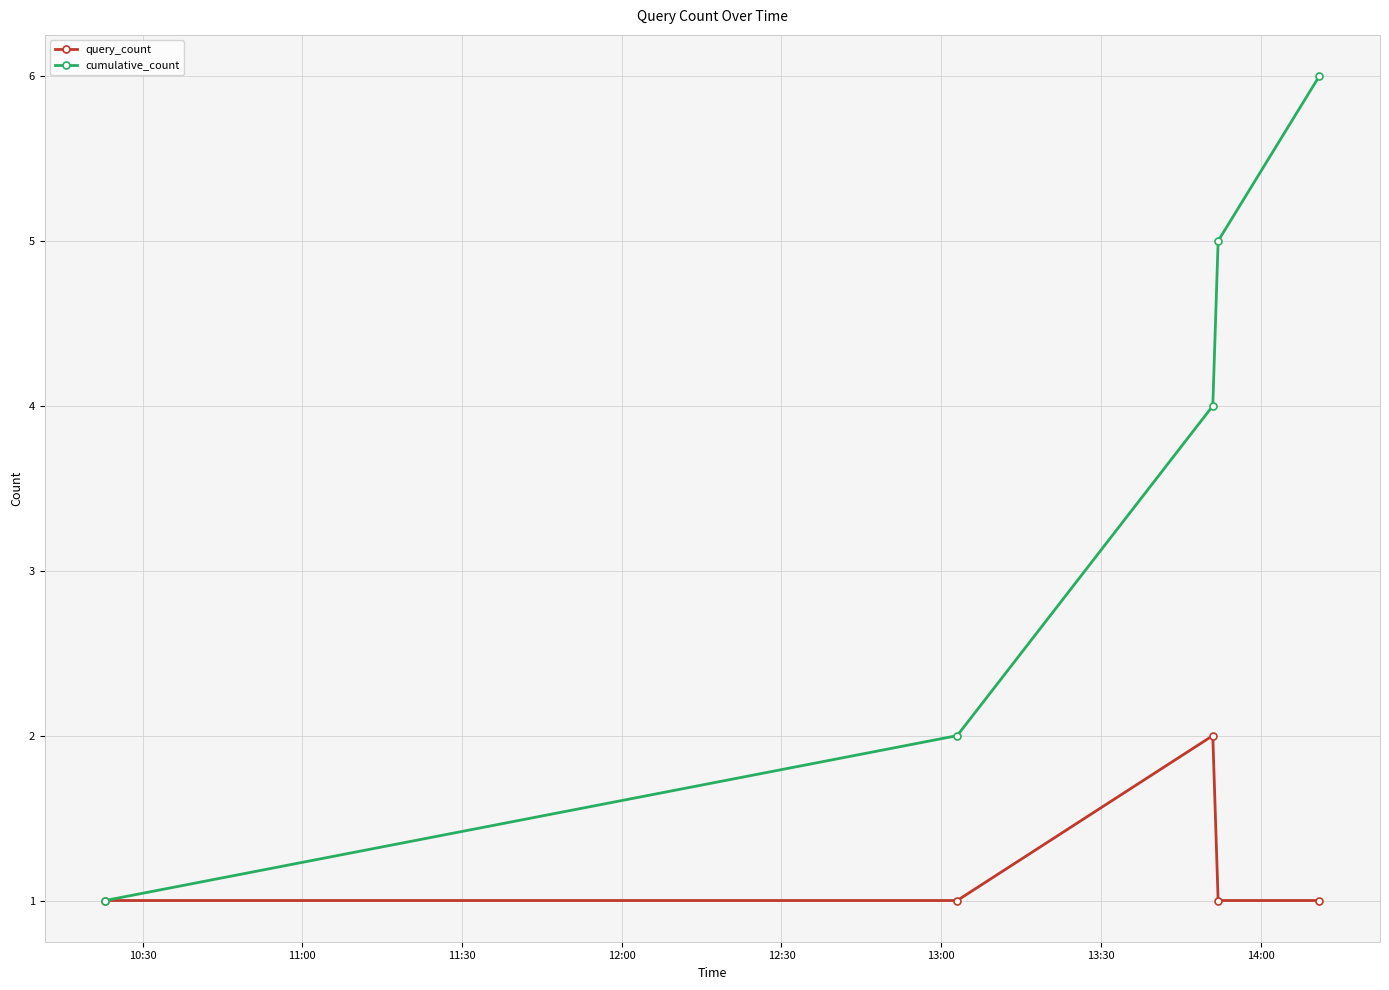

How many lines are shown in the chart?

2